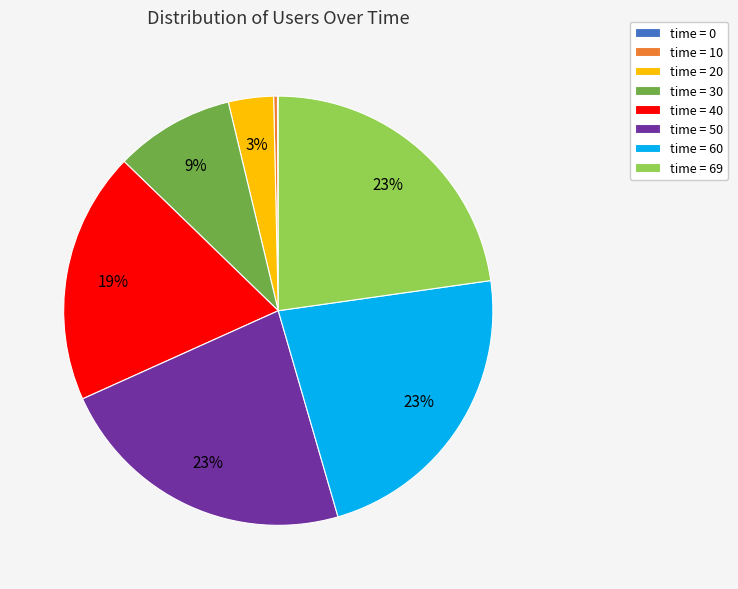

What percentage is the time = 30 slice, to the nearest percent?

9%